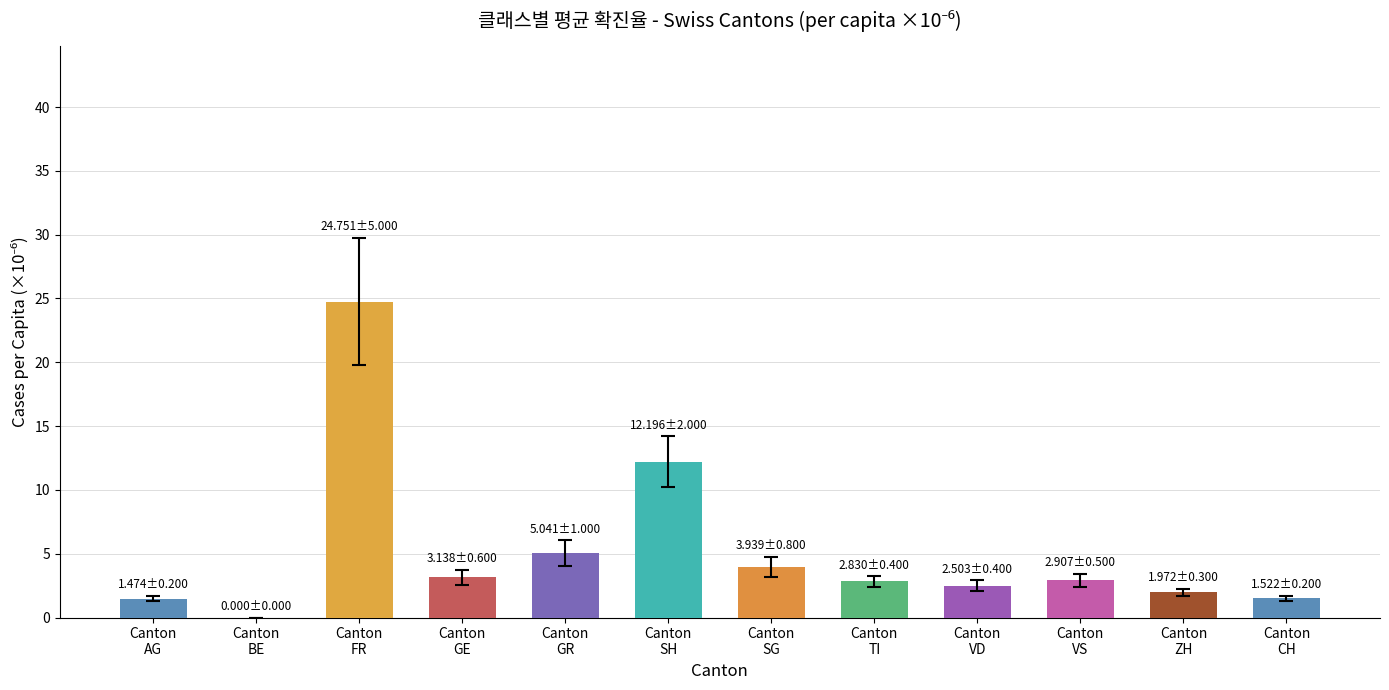

How many values are above zero?

11